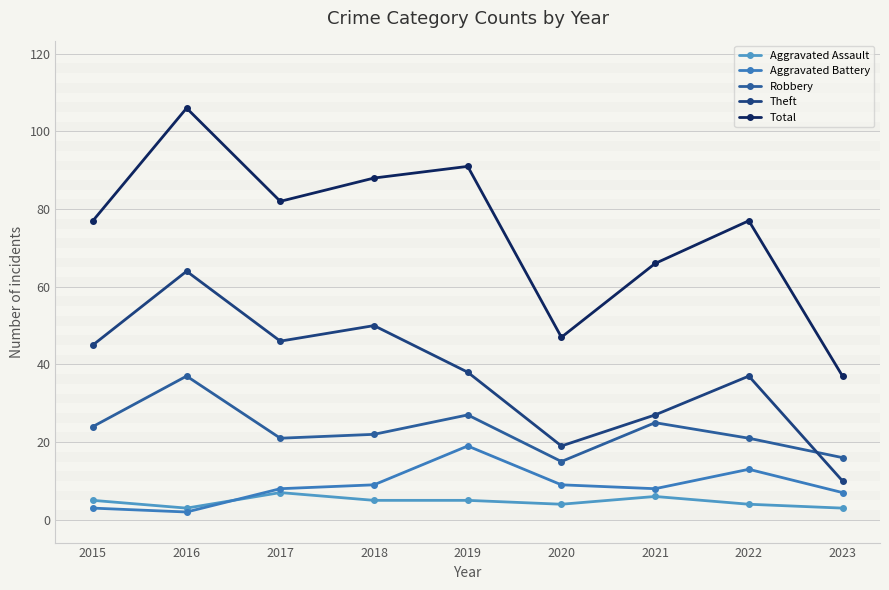

What is the spread (max minus min) of values at 2020?

43